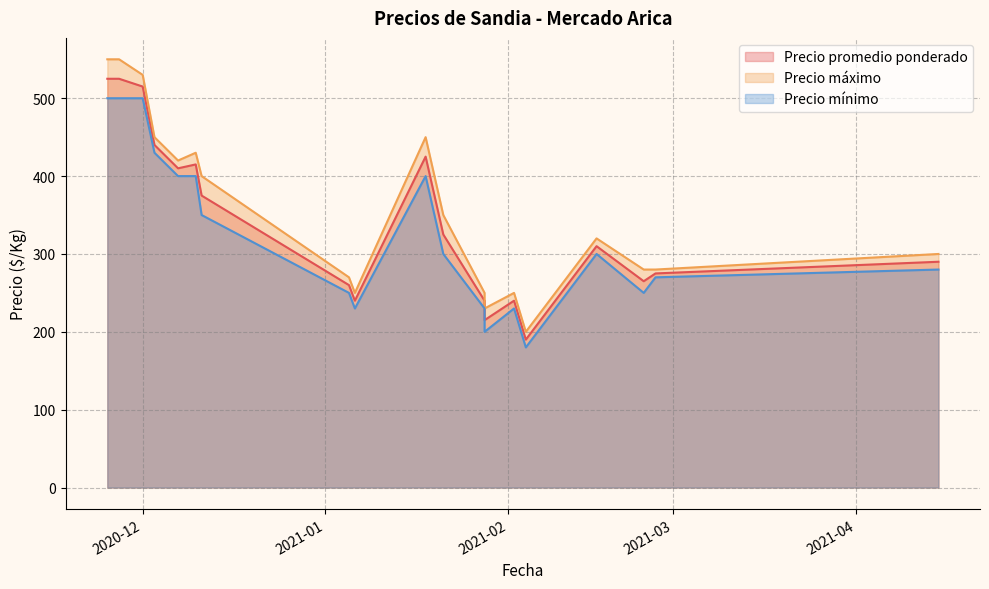

True or false: Precio máximo and Precio mínimo cross at least once.

False